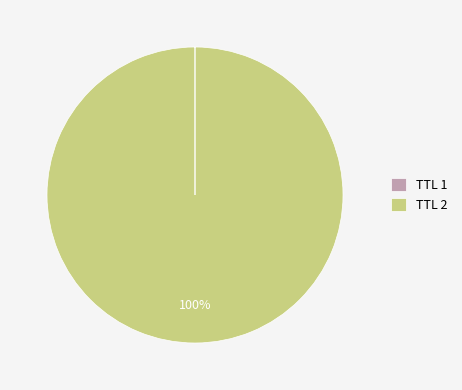

To the nearest percent, what portion does TTL 2 represent?

100%